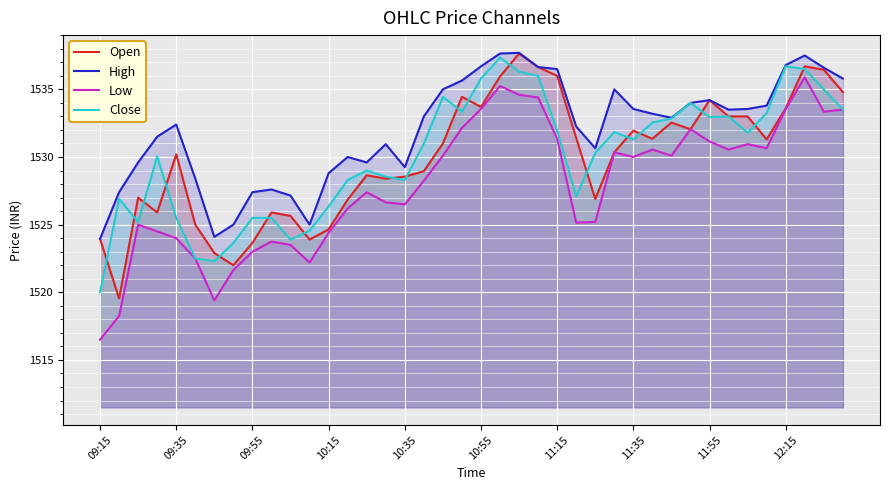

What is the smallest value displayed?

1516.5